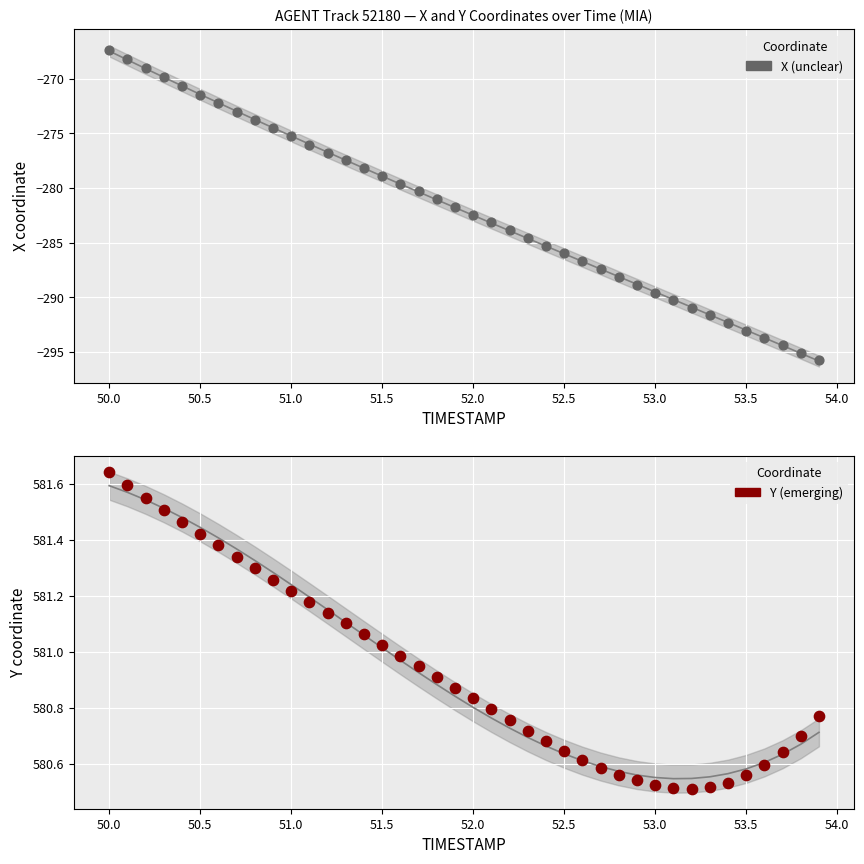

Which series has the largest Y range (max minus min)?

X (unclear)